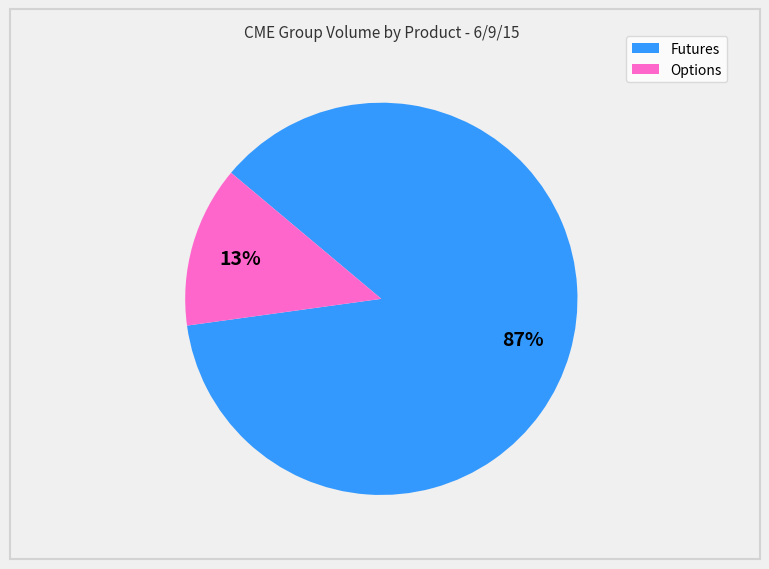

Is there a majority slice in this chart?

Yes